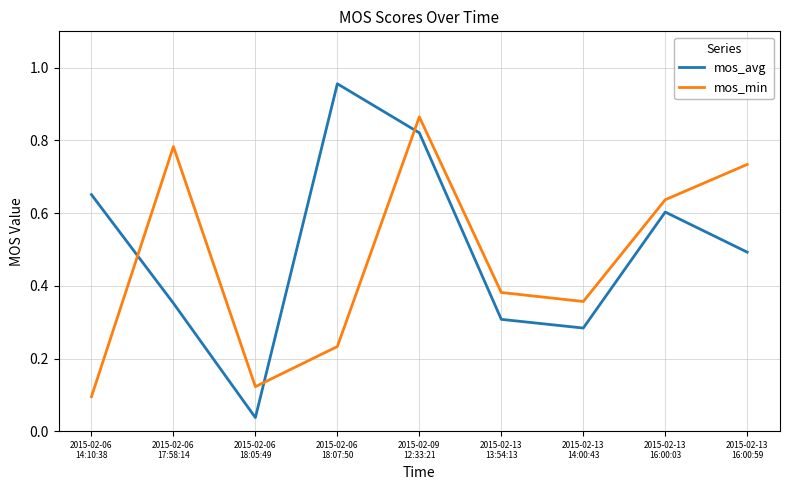

After their last crossing, which series has the higher values: mos_min or mos_avg?

mos_min